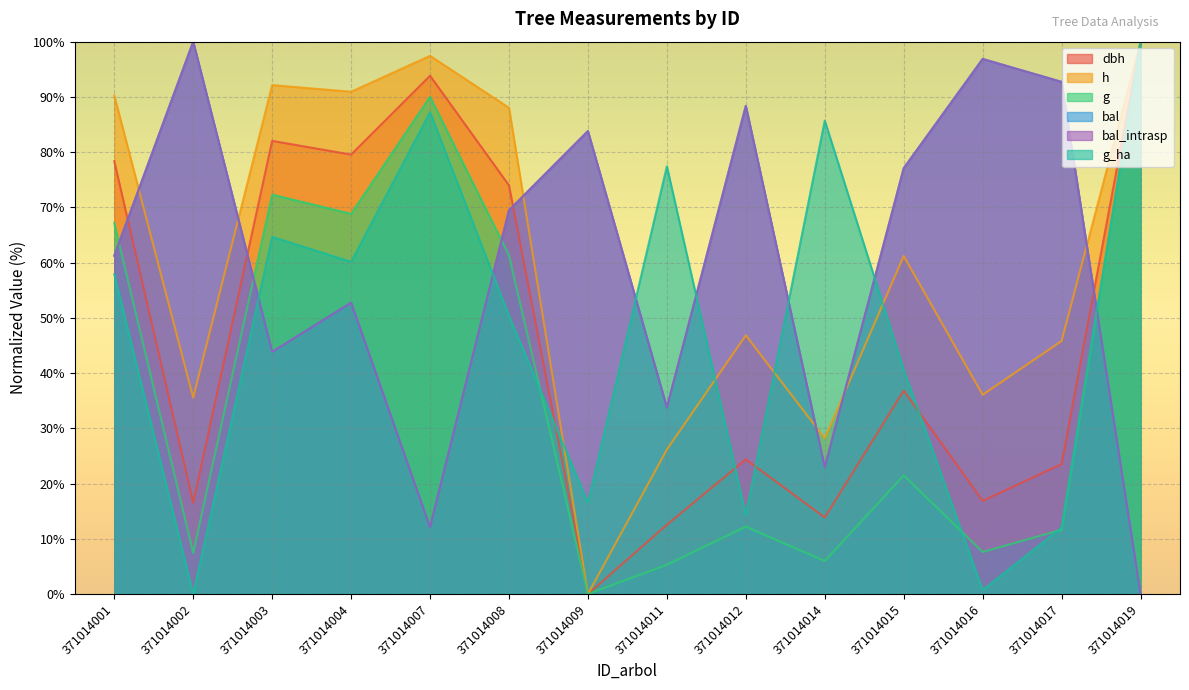

What is the approximate value of bal_intrasp at 371014009?

83.8